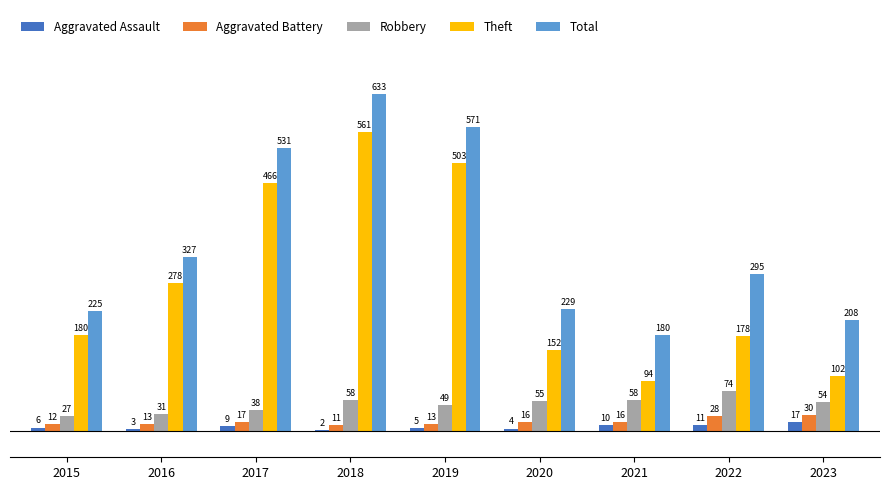

Between 2017 and 2022, which series saw the biggest shift?

Theft